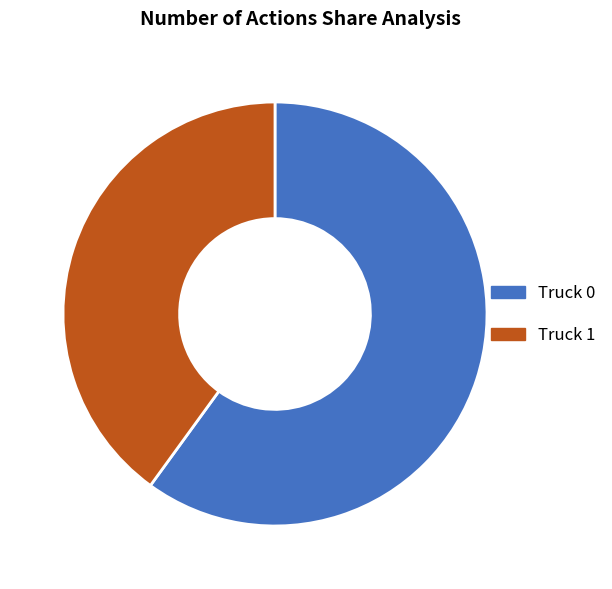

Rank the categories by value from lowest to highest.

Truck 1, Truck 0